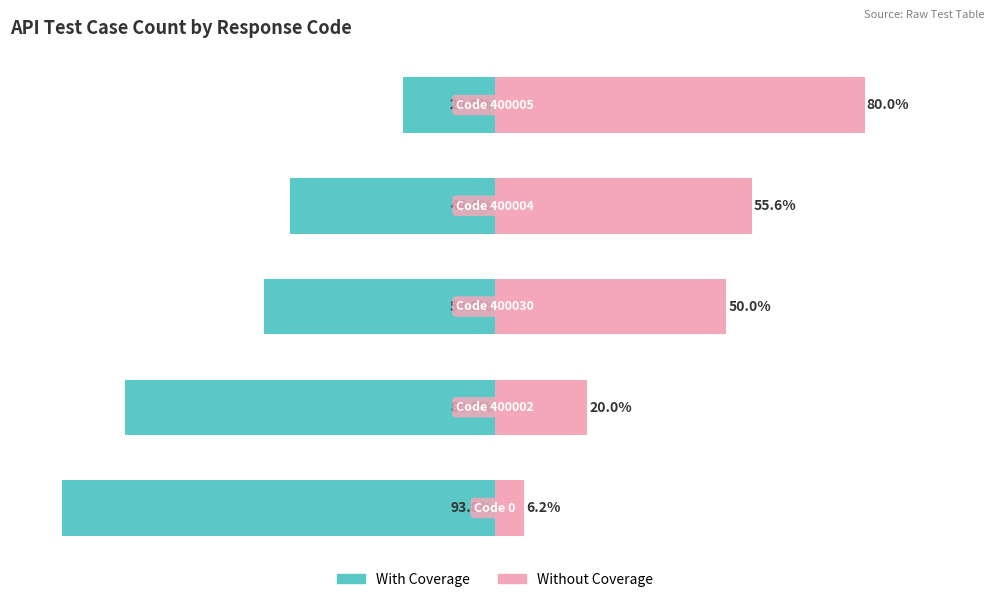

Reading left to right, transcribe all the data shown in this chart.

With Coverage: 0=-93.8	1=-80.0	2=-50.0	3=-44.4	4=-20.0
Without Coverage: 0=6.2	1=20.0	2=50.0	3=55.6	4=80.0